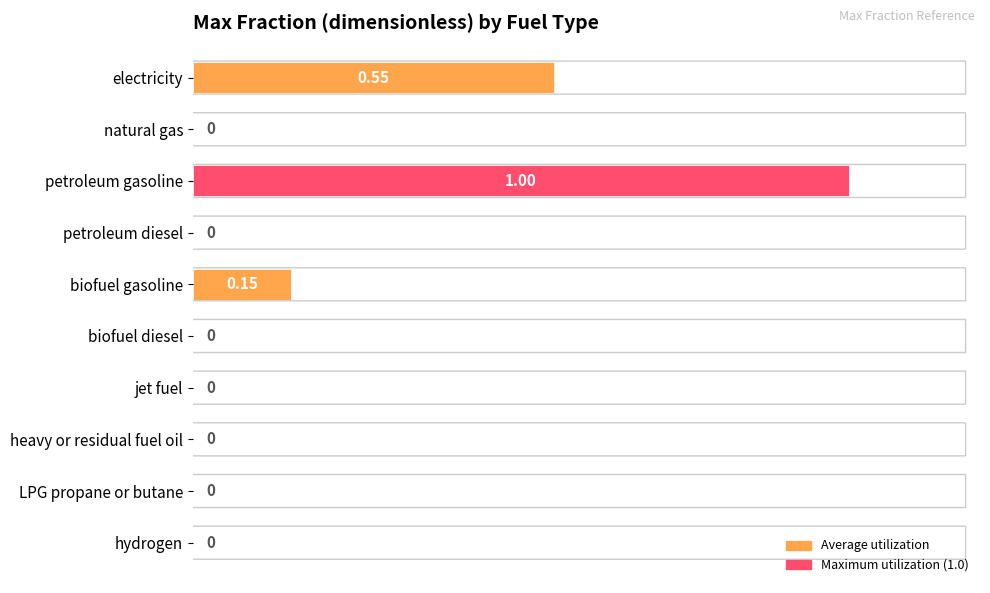

Are the bars horizontal?

Yes